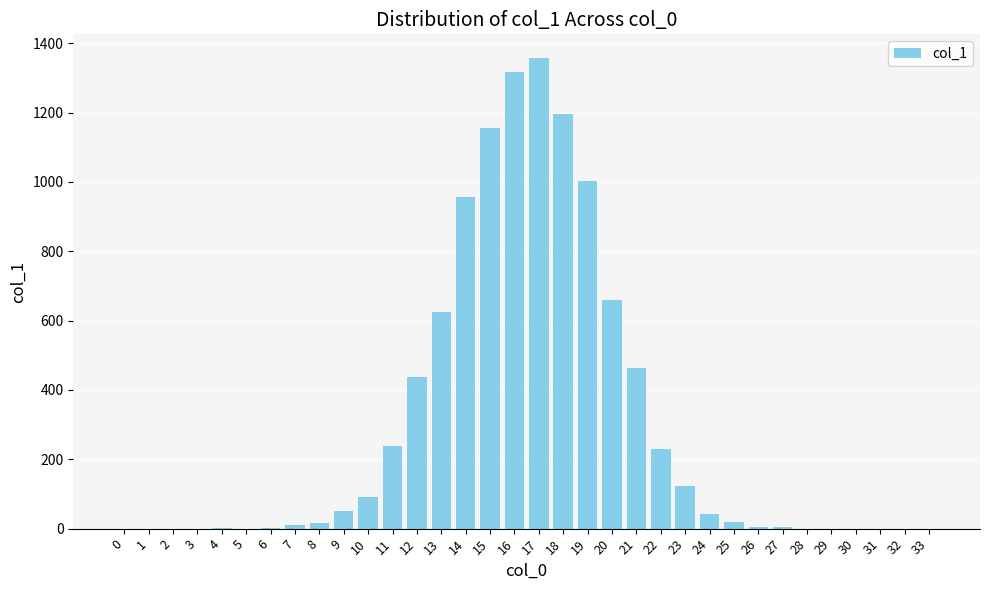

The value at 28 is 873. True or false?

False